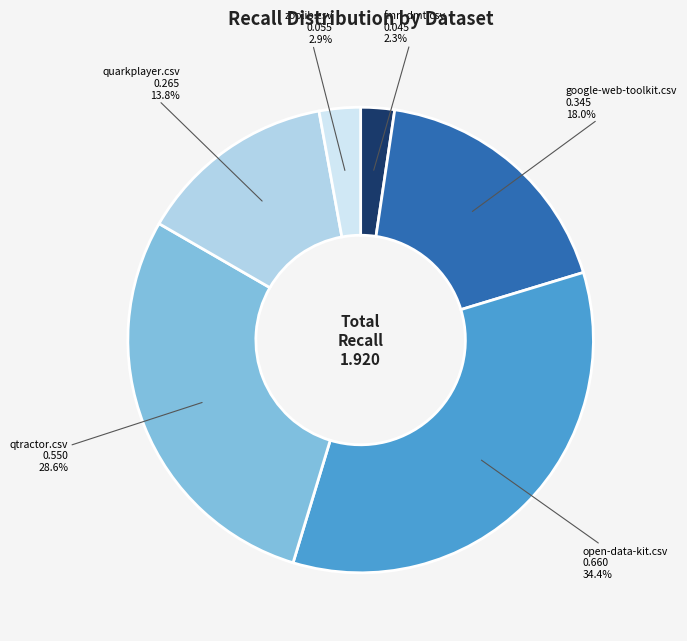

What percentage do quarkplayer.csv and open-data-kit.csv together represent?

48.2%